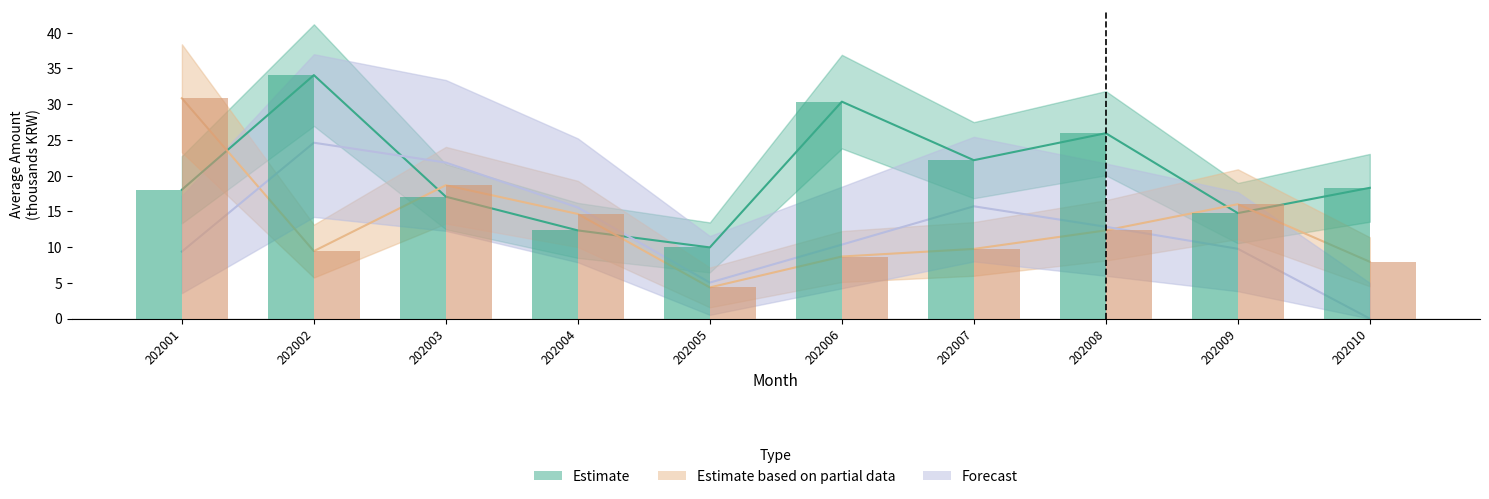

Reading right to left, list all the values displayed in this chart.

Estimate: 18.3	14.8	25.9	22.2	30.3	10.0	12.3	17.1	34.1	18.0
Estimate based on partial data: 7.9	16.0	12.3	9.7	8.7	4.4	14.6	18.7	9.4	30.8
Forecast: 0.0	9.8	12.8	15.7	10.3	5.0	15.5	21.8	24.6	9.4